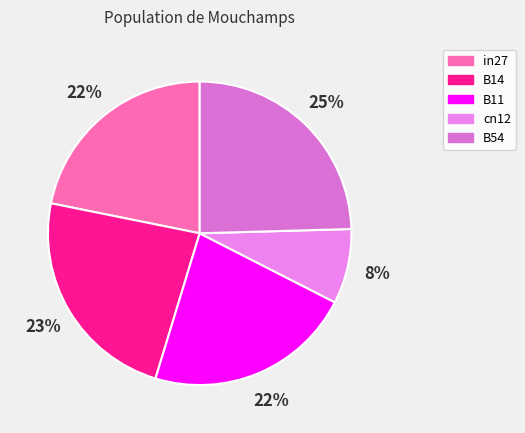

Does B11 account for over 50% of the chart?

No